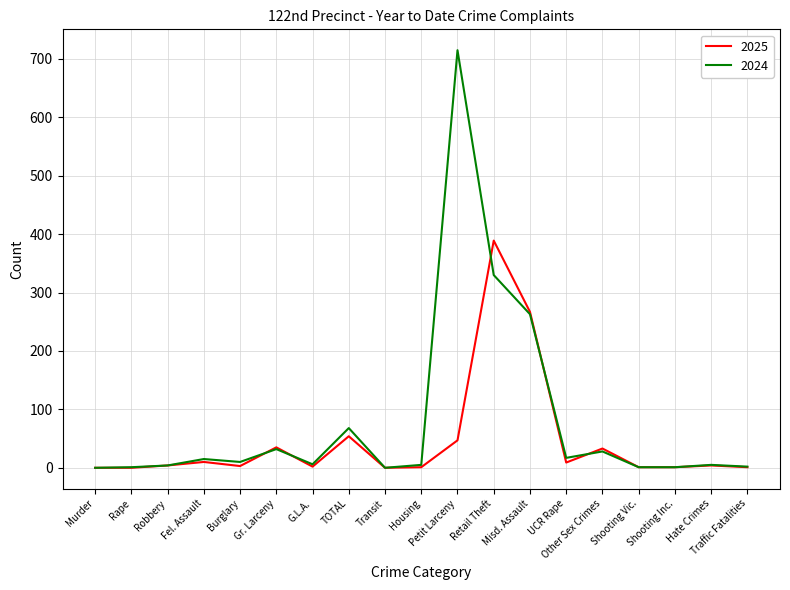

The value of 2025 at TOTAL is 25. True or false?

False